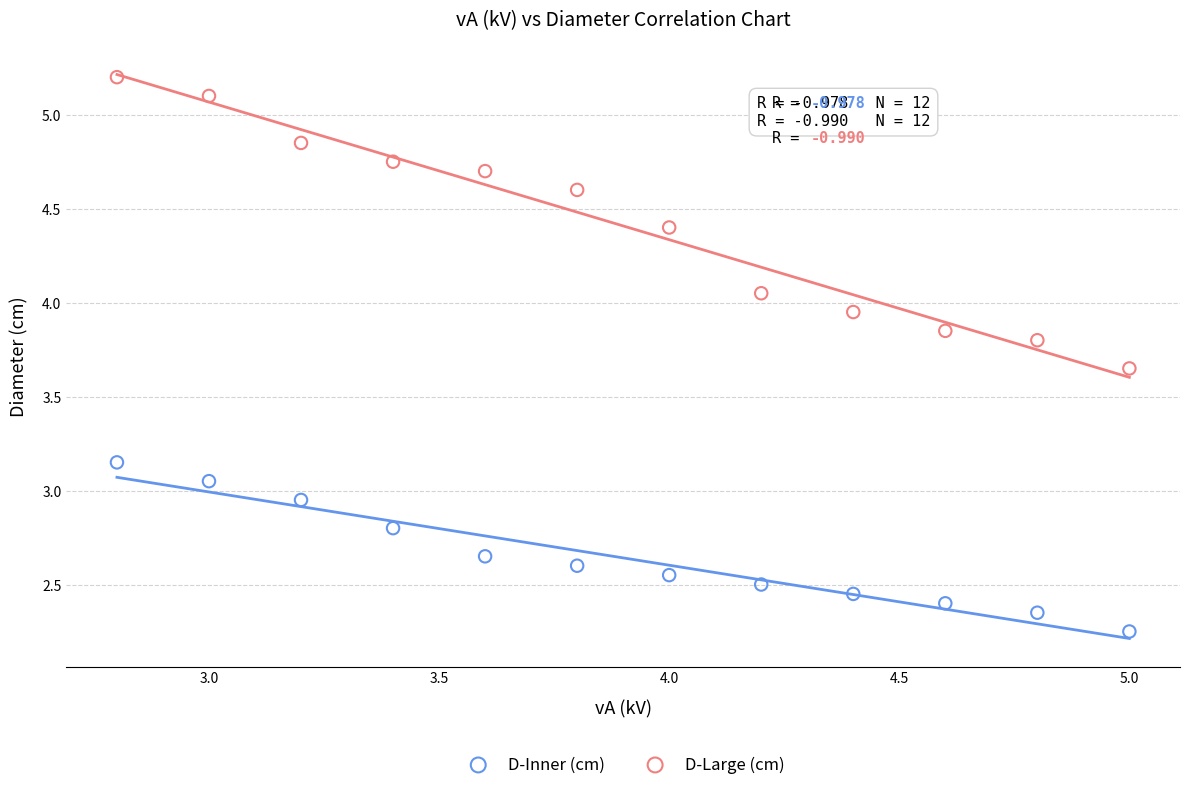

Which series contains the highest Y value?

D-Large (cm)